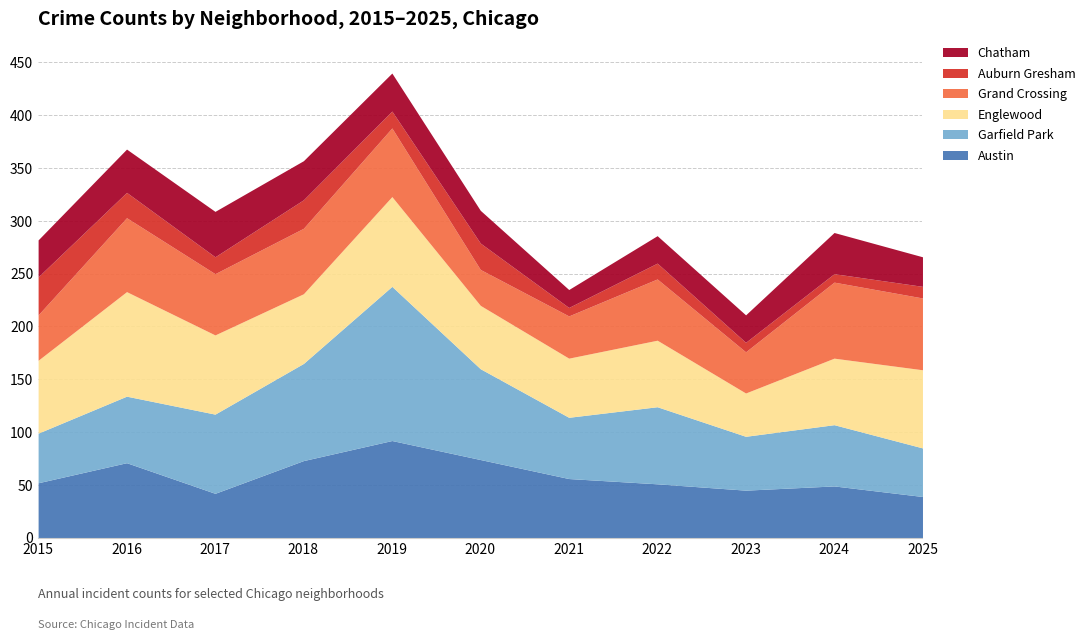

Count the number of categories in the chart.

11